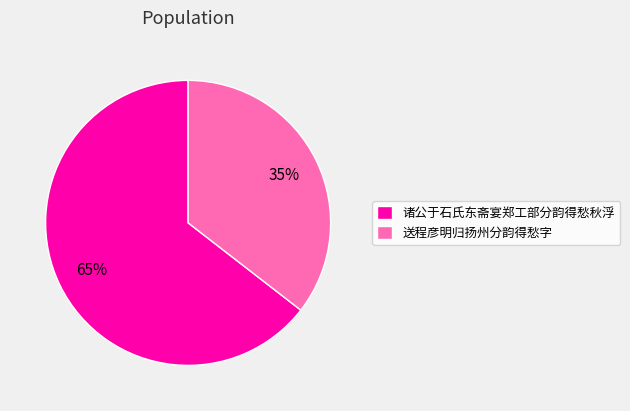

To the nearest percent, what is the average slice percentage?

50%